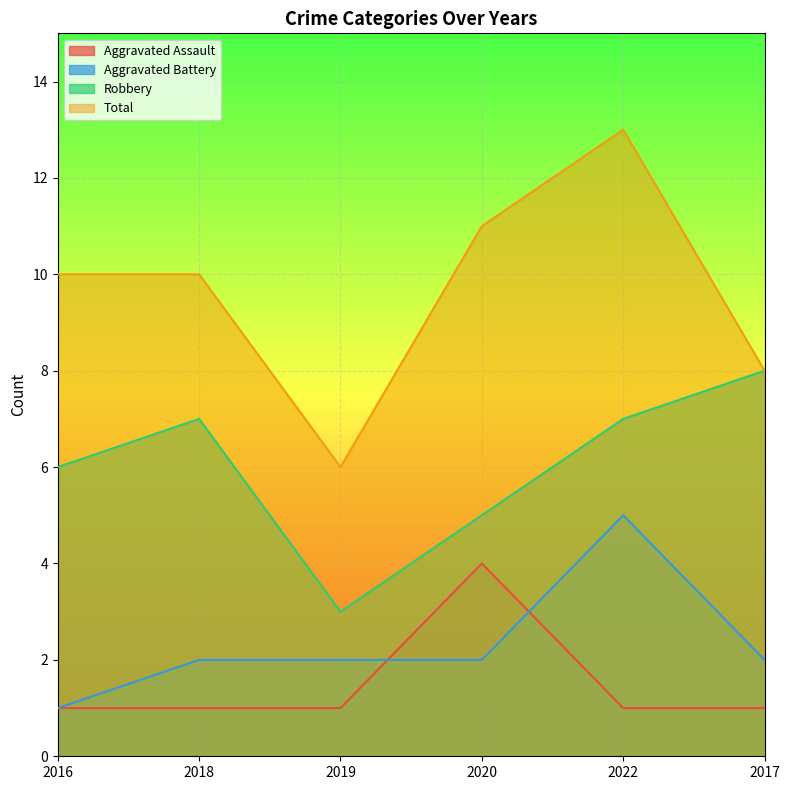

At which category does the chart reach its minimum across all series?

2016